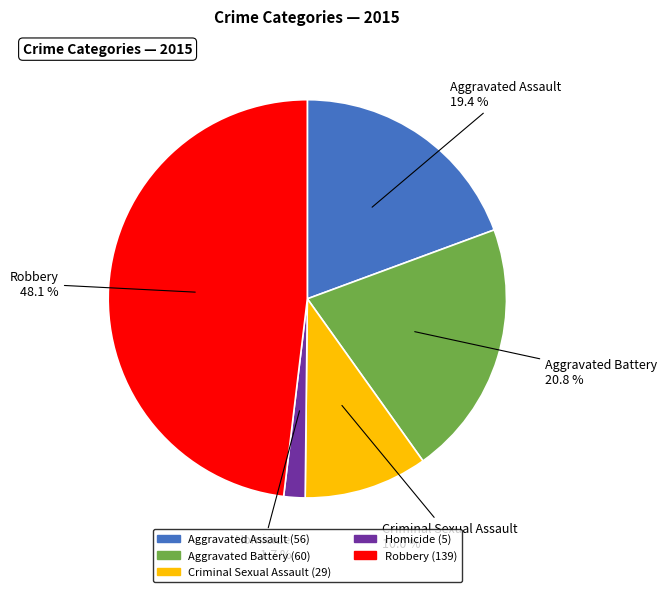

What is the ratio of the value at Aggravated Battery to the value at Robbery?

0.4